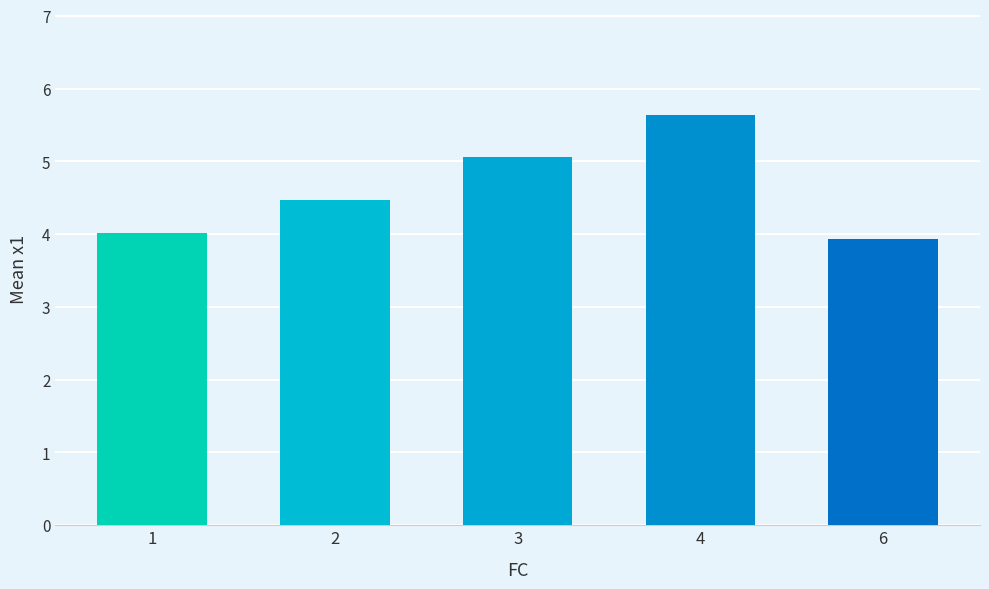

What is the sum of the values at 3 and 4?

10.7